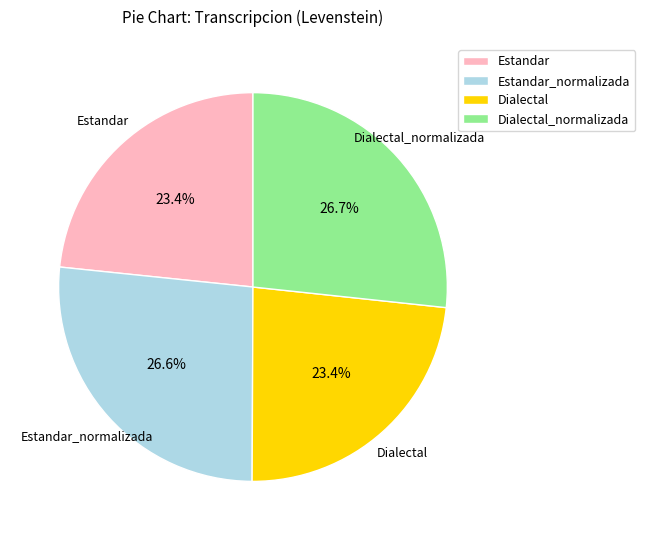

Is it true that Dialectal_normalizada is 27% of the pie?

True